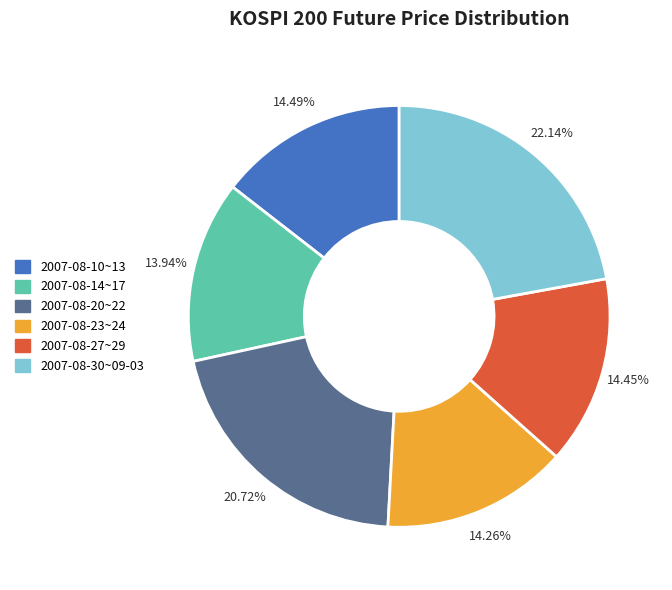

Does any single category account for the majority?

No